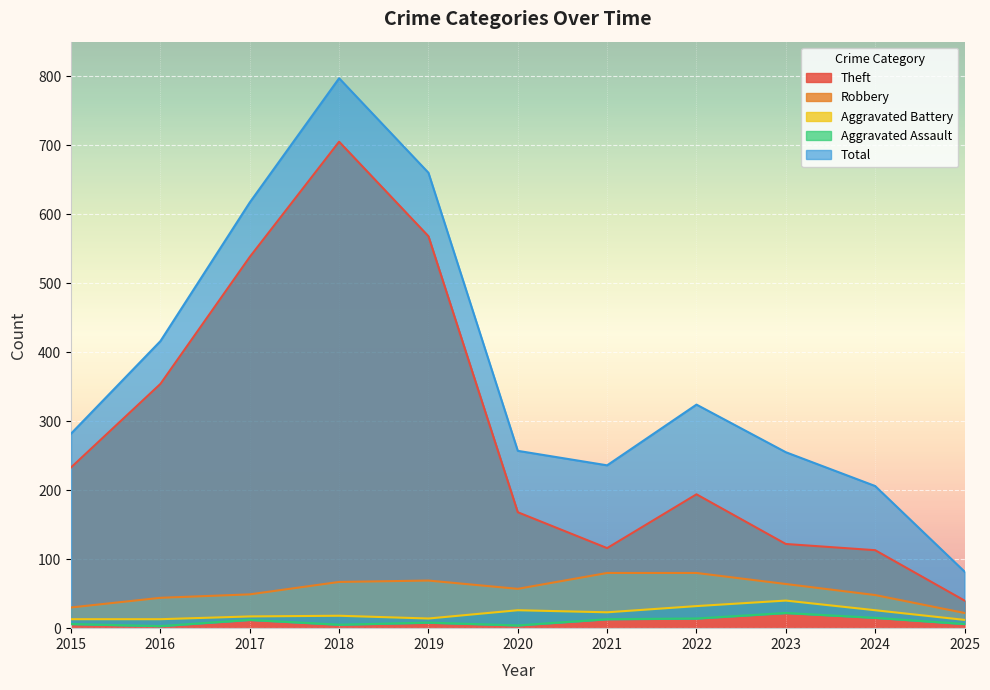

The value of Robbery at 2019 is 69. True or false?

True